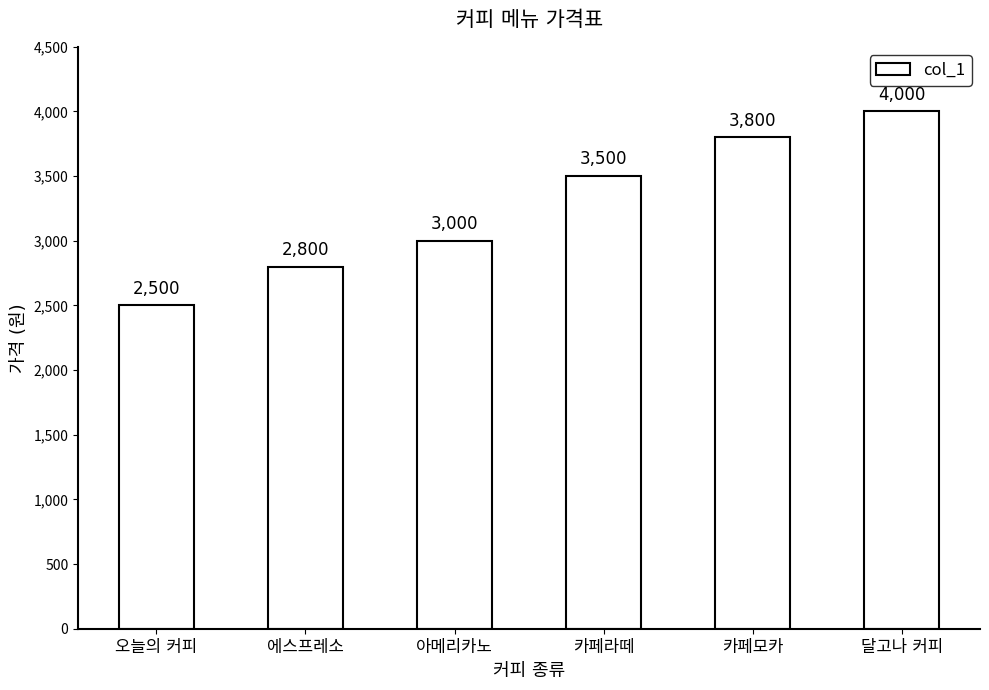

What is the sum of all values?

19600